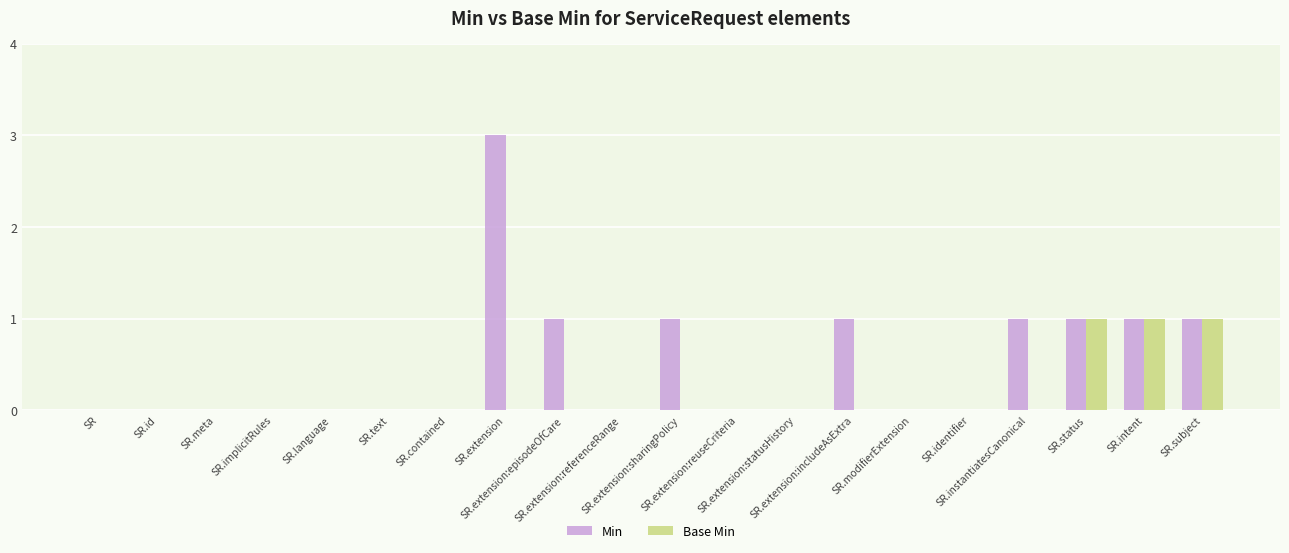

Reading left to right, transcribe all the data shown in this chart.

Min: SR=0	SR.id=0	SR.meta=0	SR.implicitRules=0	SR.language=0	SR.text=0	SR.contained=0	SR.extension=3	SR.extension:episodeOfCare=1	SR.extension:referenceRange=0	SR.extension:sharingPolicy=1	SR.extension:reuseCriteria=0	SR.extension:statusHistory=0	SR.extension:includeAsExtra=1	SR.modifierExtension=0	SR.identifier=0	SR.instantiatesCanonical=1	SR.status=1	SR.intent=1	SR.subject=1
Base Min: SR=0	SR.id=0	SR.meta=0	SR.implicitRules=0	SR.language=0	SR.text=0	SR.contained=0	SR.extension=0	SR.extension:episodeOfCare=0	SR.extension:referenceRange=0	SR.extension:sharingPolicy=0	SR.extension:reuseCriteria=0	SR.extension:statusHistory=0	SR.extension:includeAsExtra=0	SR.modifierExtension=0	SR.identifier=0	SR.instantiatesCanonical=0	SR.status=1	SR.intent=1	SR.subject=1